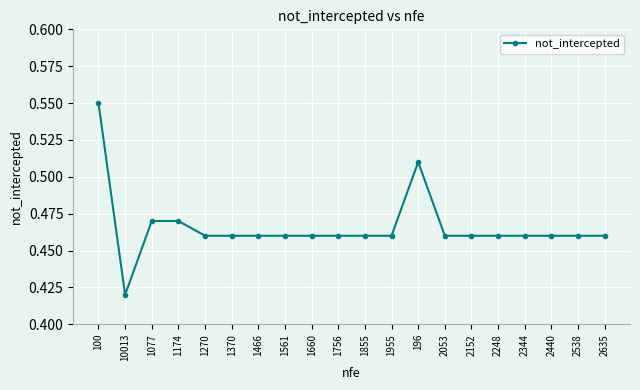

Which label corresponds to the largest value in the chart?

100